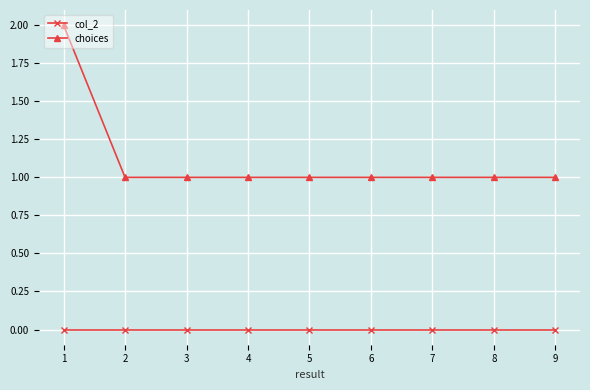

Does the chart display data point markers on the line(s)?

Yes